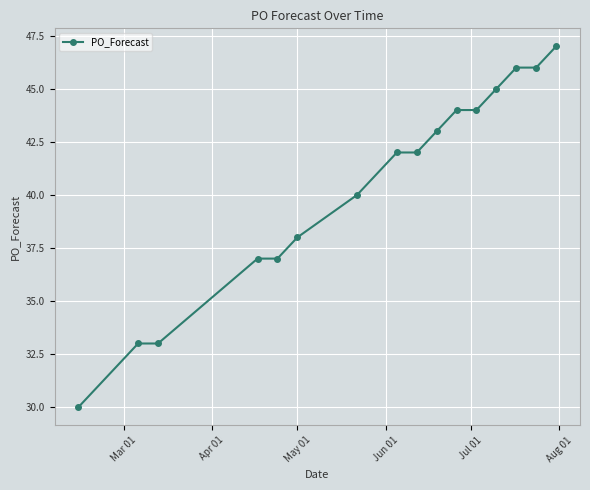

How many lines are shown in the chart?

1